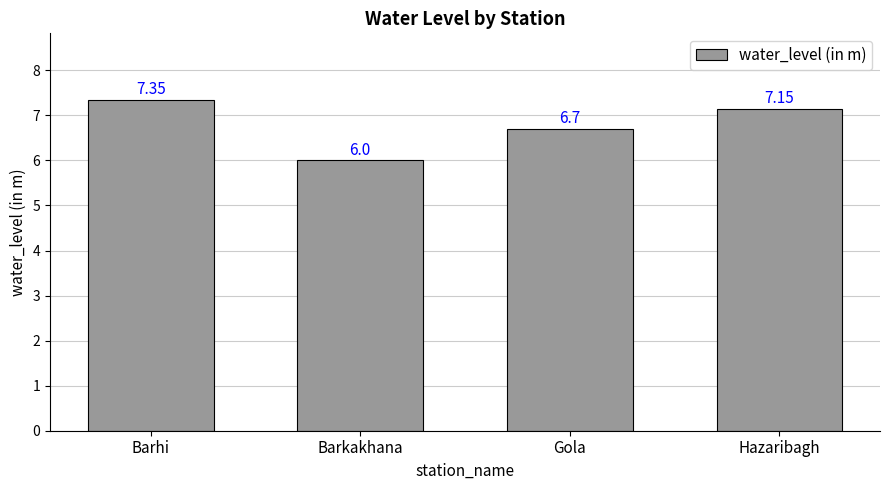

What is the average value?

6.8